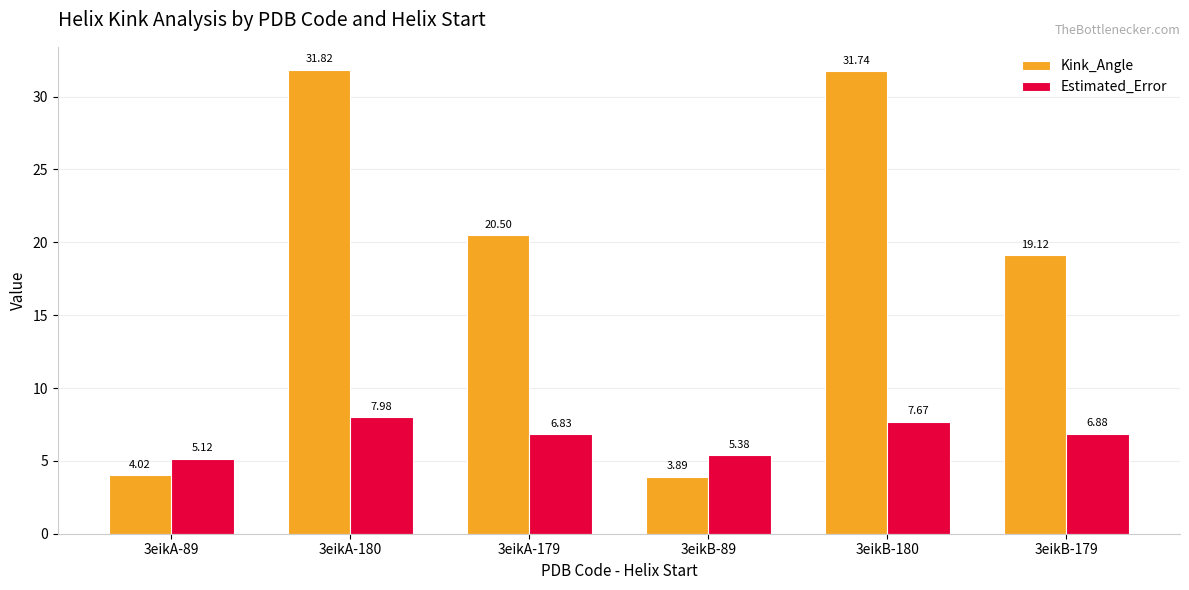

Is it true that Kink_Angle equals 31.8 at 3eikA-180?

True